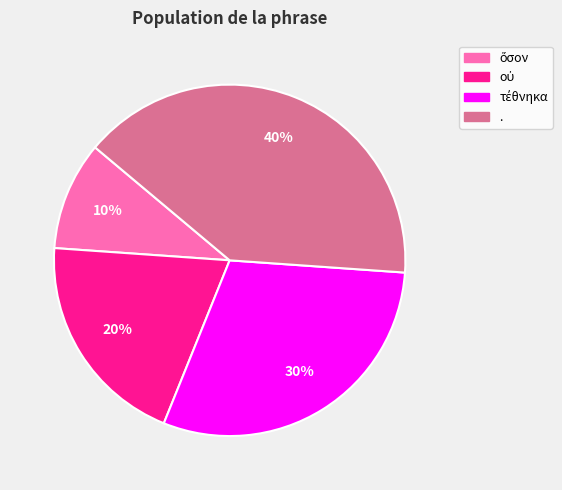

Which category has the biggest portion of the pie?

.